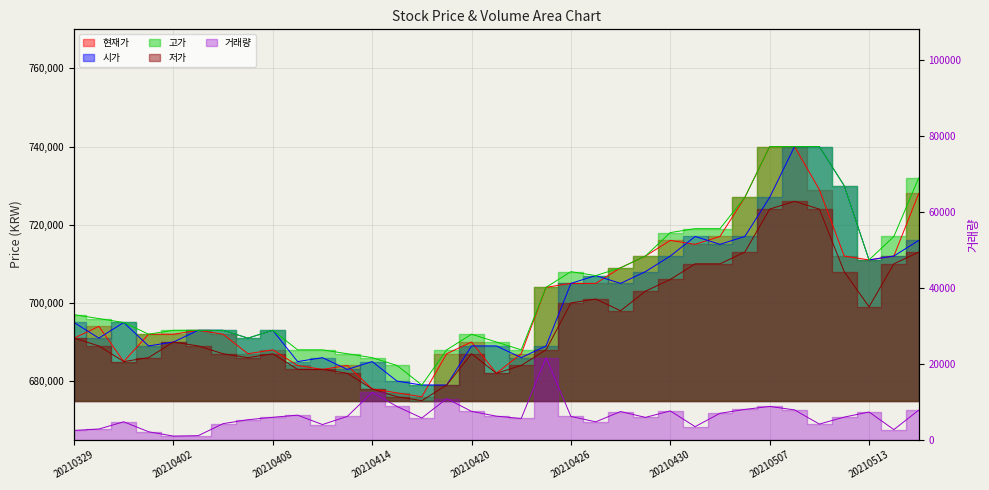

In 거래량, how many points are lower than both neighbors (excluding endpoints)?

9